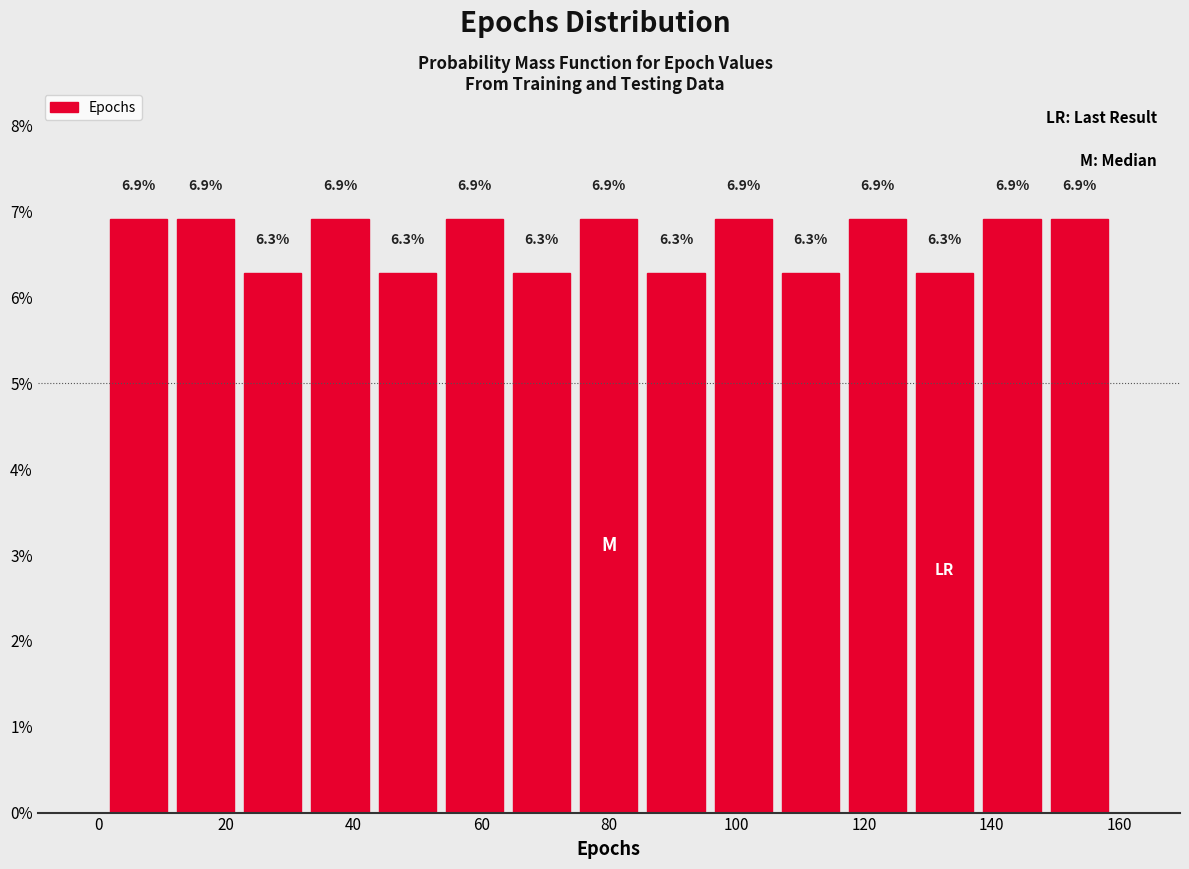

What is the height of the bar covering 128 to 138 on the x-axis? The bar edges are not printed on the chart, so give them approximately, as read against the axis.

6.3